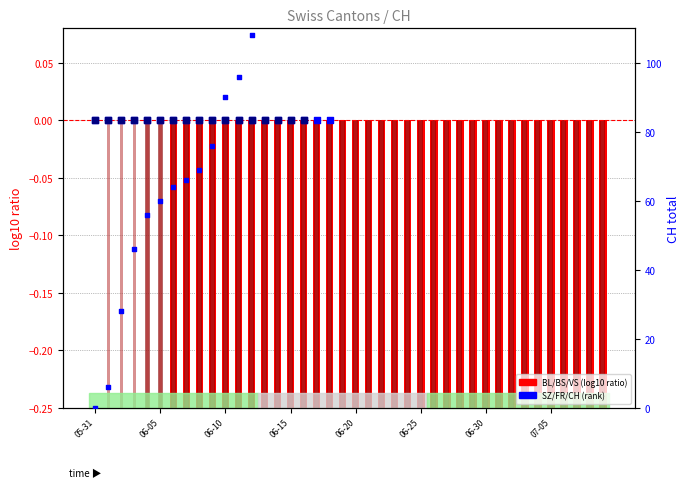

Is the value of SZ at 22 greater than the value of FR at 31?

No